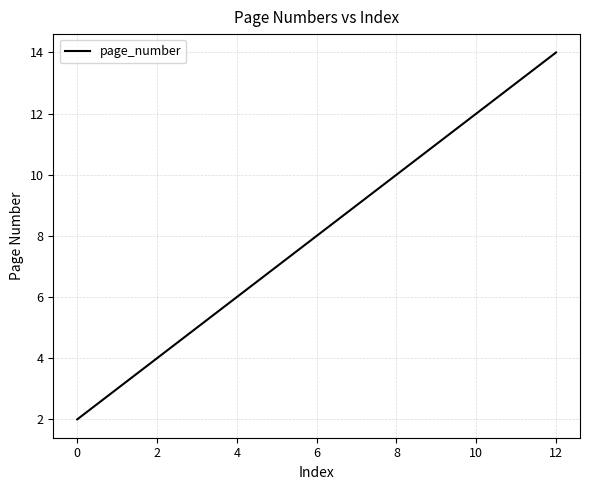

What is the difference between the maximum and minimum values?

12